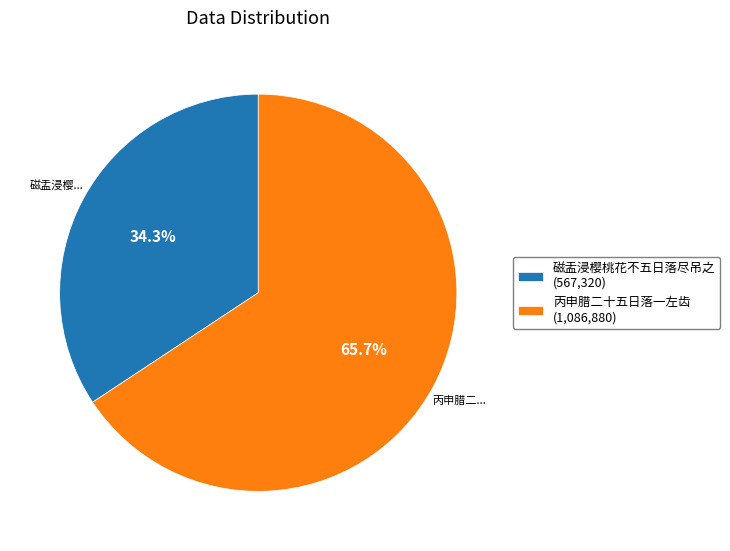

Which slice is the smallest?

磁盂浸樱桃花不五日落尽吊之